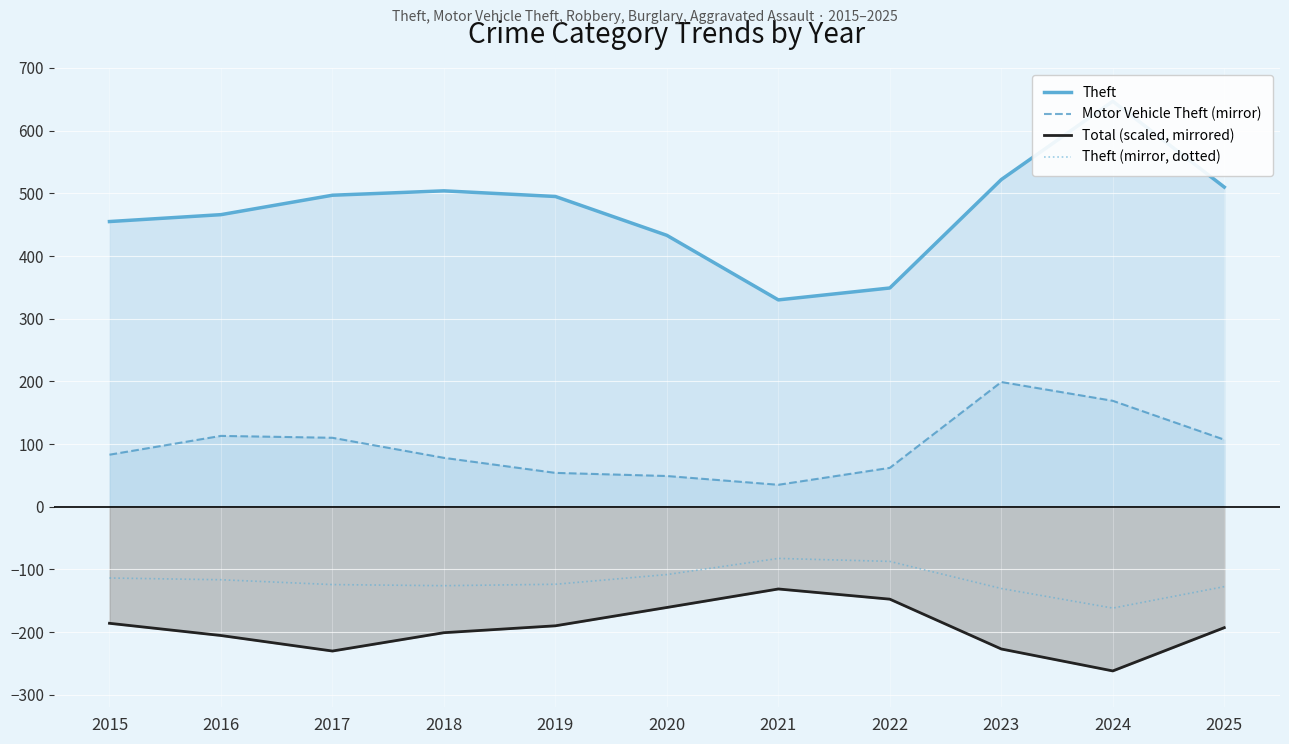

At how many categories does at least one series exceed -81?

11